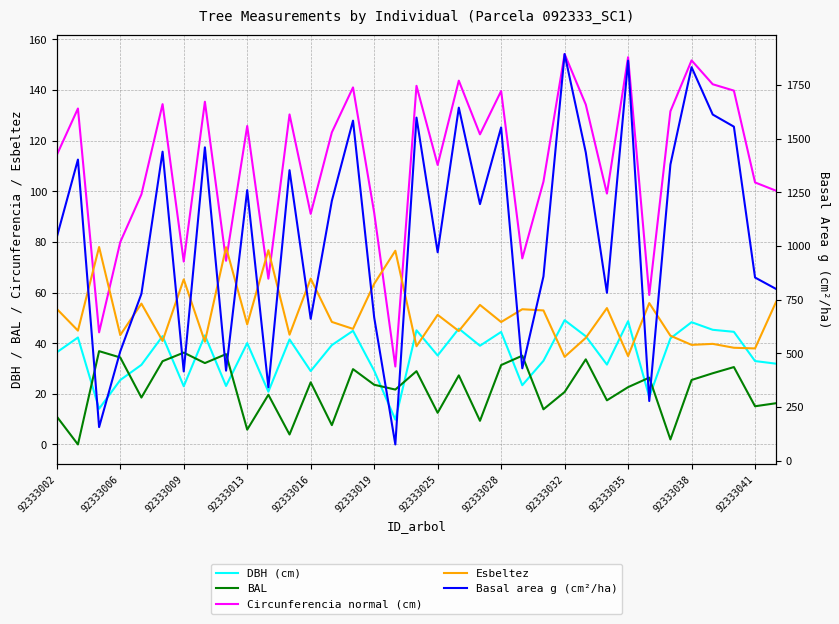

What is the value of the Circunferencia normal (cm) point at the 5th from the left?

98.8